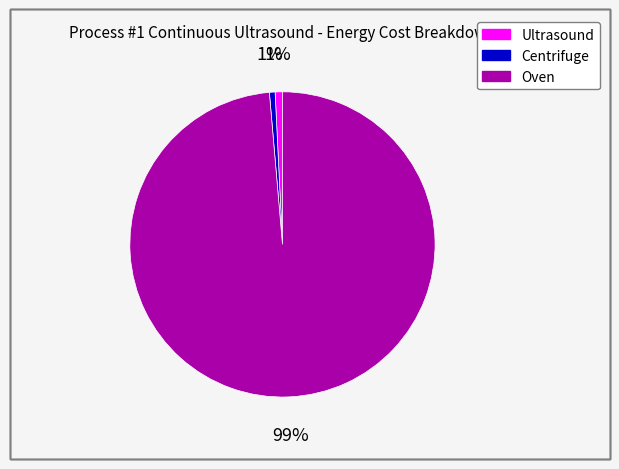

To the nearest percent, what portion does Ultrasound represent?

1%